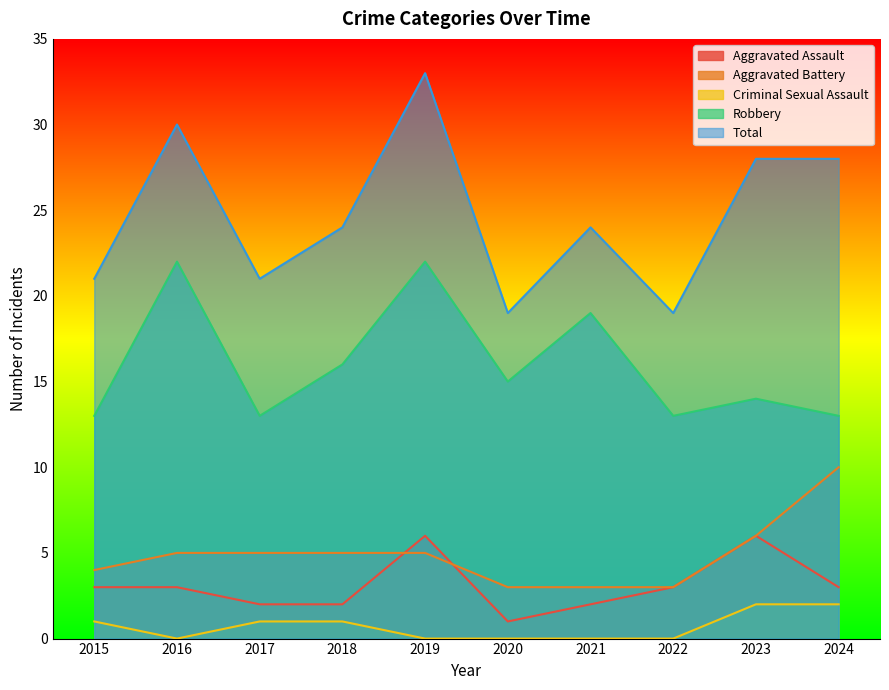

Reading left to right, transcribe all the data shown in this chart.

Aggravated Assault: 3	3	2	2	6	1	2	3	6	3
Aggravated Battery: 4	5	5	5	5	3	3	3	6	10
Criminal Sexual Assault: 1	0	1	1	0	0	0	0	2	2
Robbery: 13	22	13	16	22	15	19	13	14	13
Total: 21	30	21	24	33	19	24	19	28	28